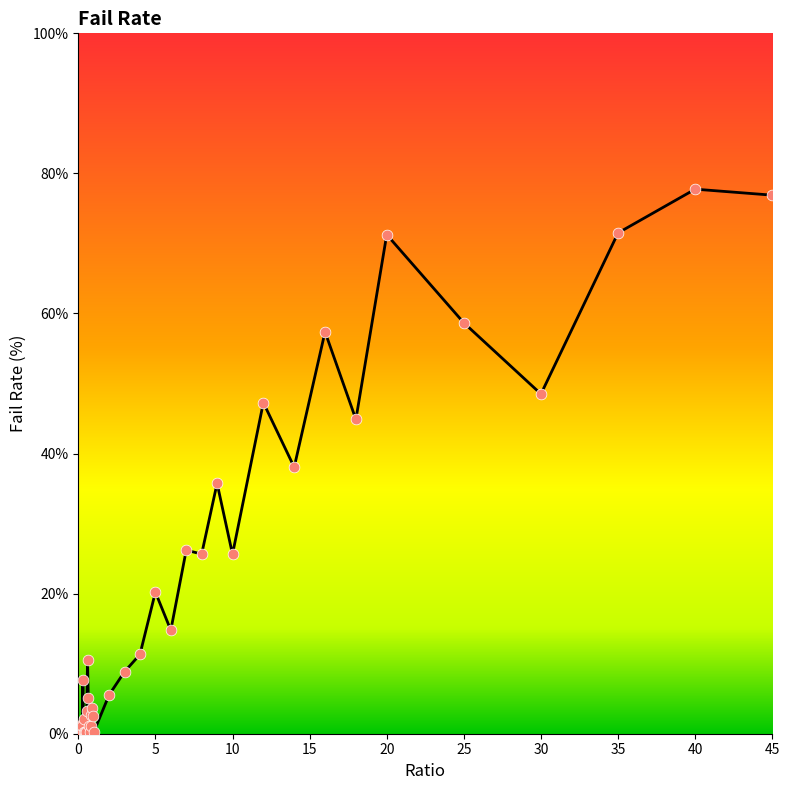

What is the difference between the maximum and minimum values?

77.8